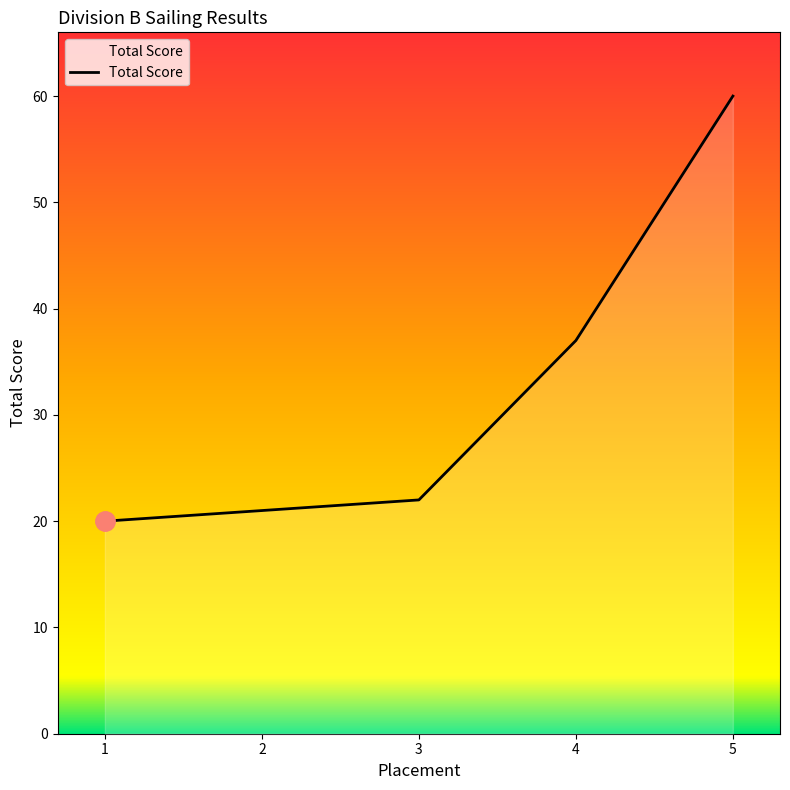

Rank the categories by value from highest to lowest.

5, 4, 3, 2, 1